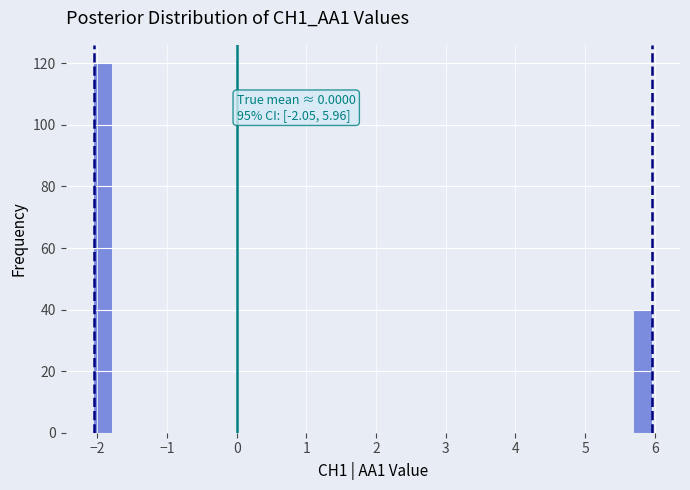

Read against the x-axis, roughly where is the centre of the tallest bar?

-1.9